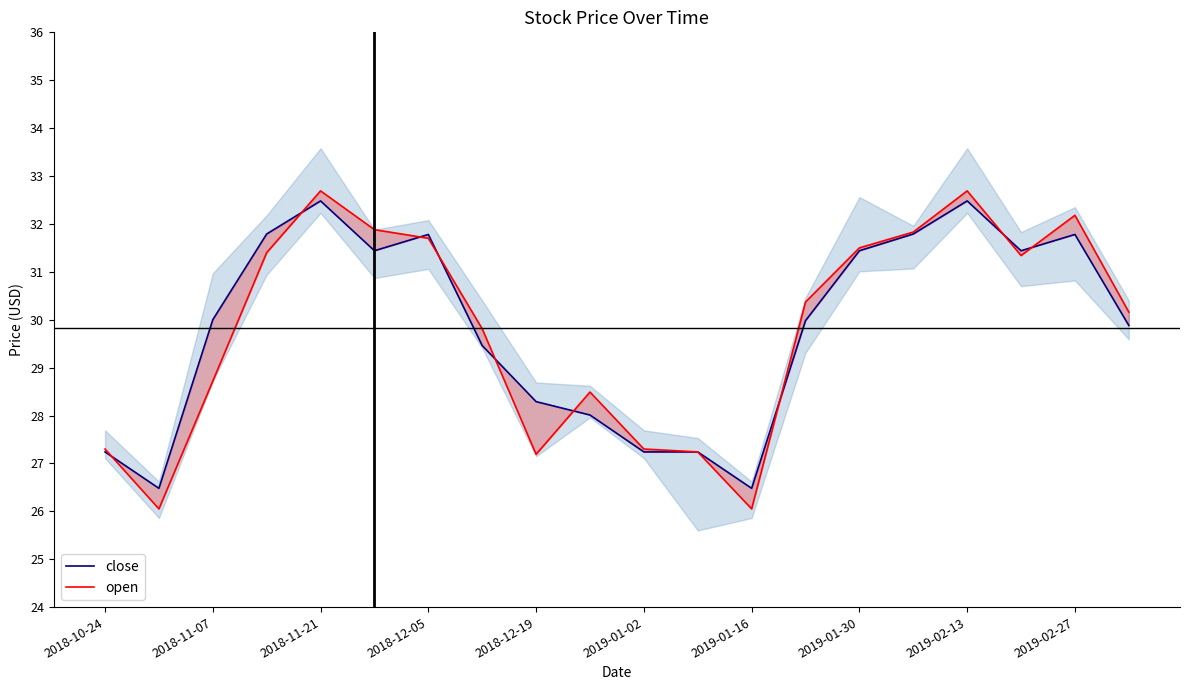

How many categories are shown in the chart?

20